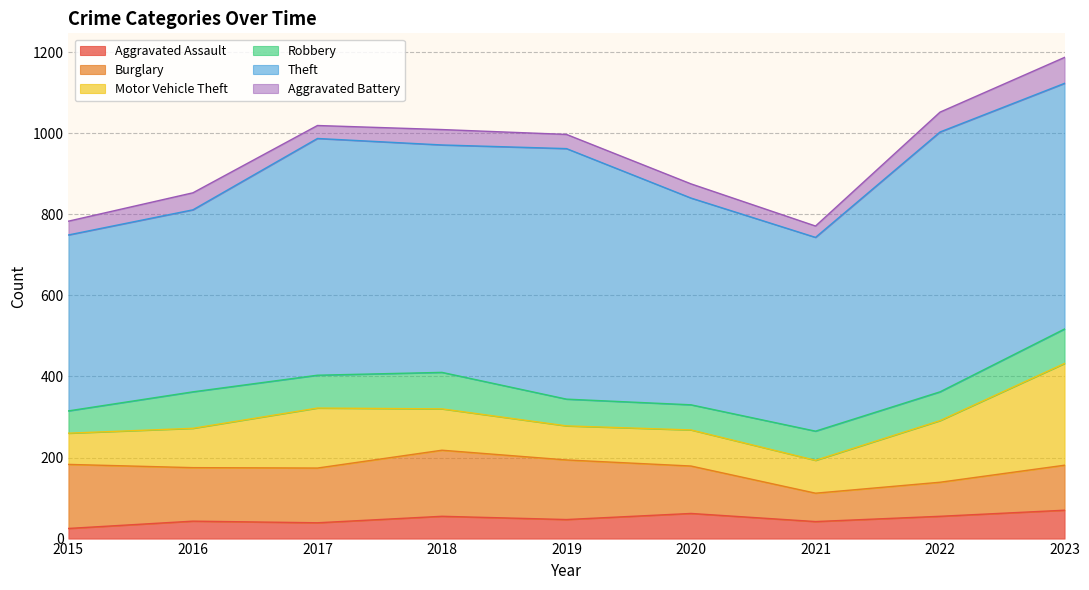

At which category does Theft reach its first local peak?

2017